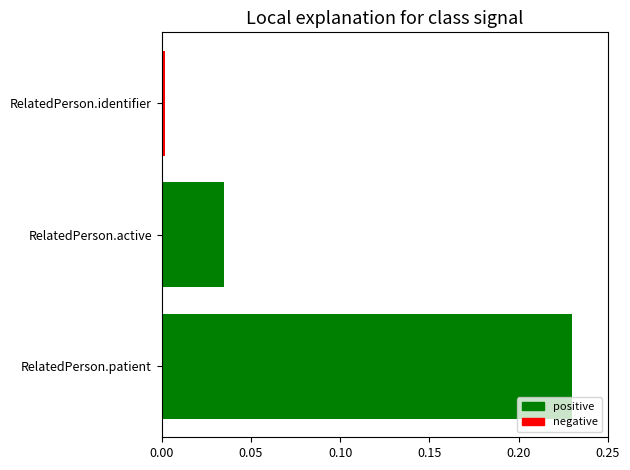

How many distinct data groups are displayed?

1